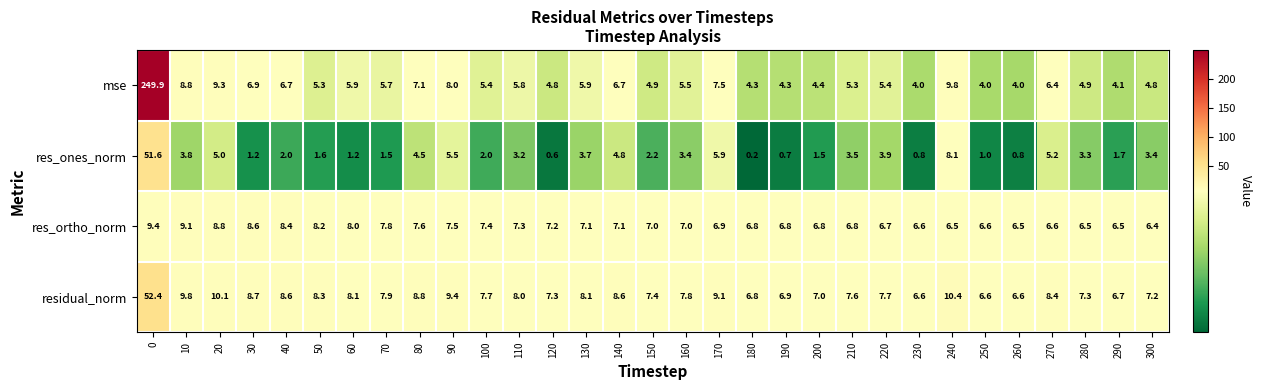

What is the sum of the residual_norm values at 200 and 90?

16.4